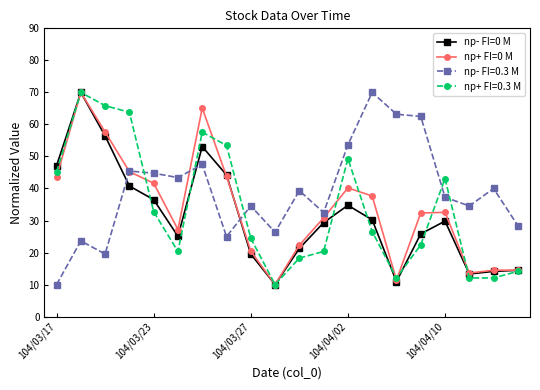

What is the smallest value displayed?

10.0